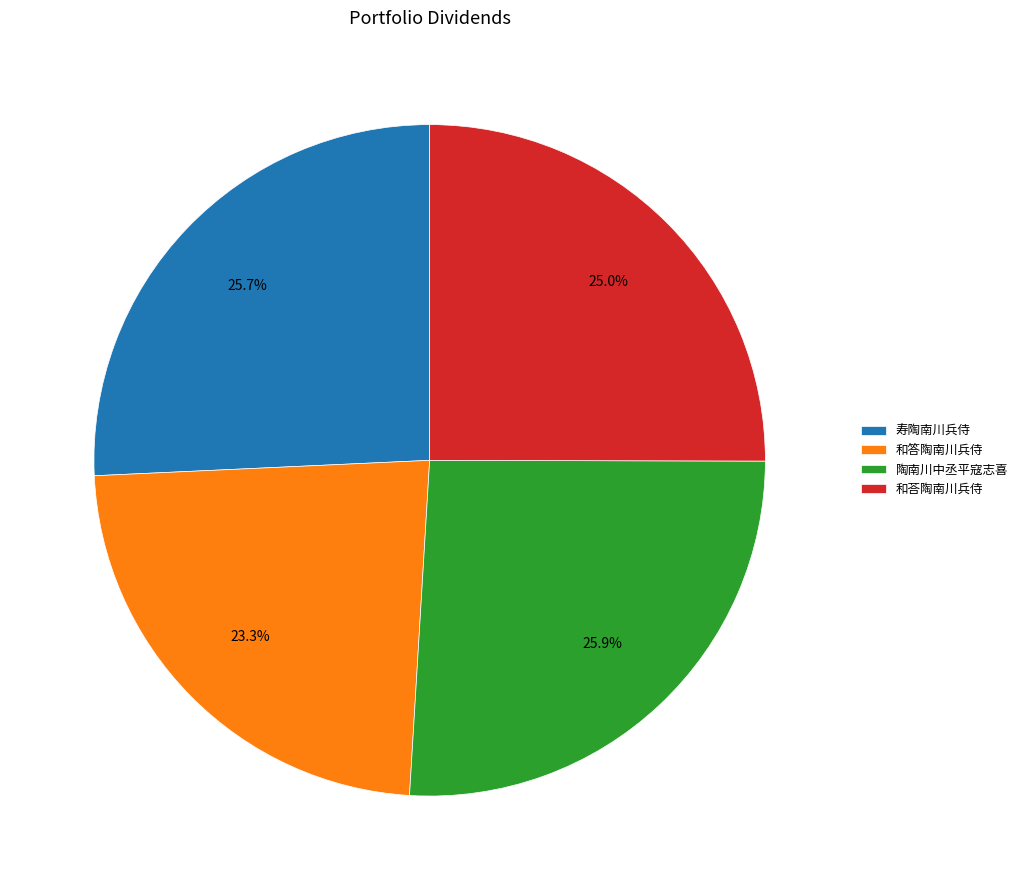

To the nearest percent, what is the difference between the largest and smallest slice percentages?

3%